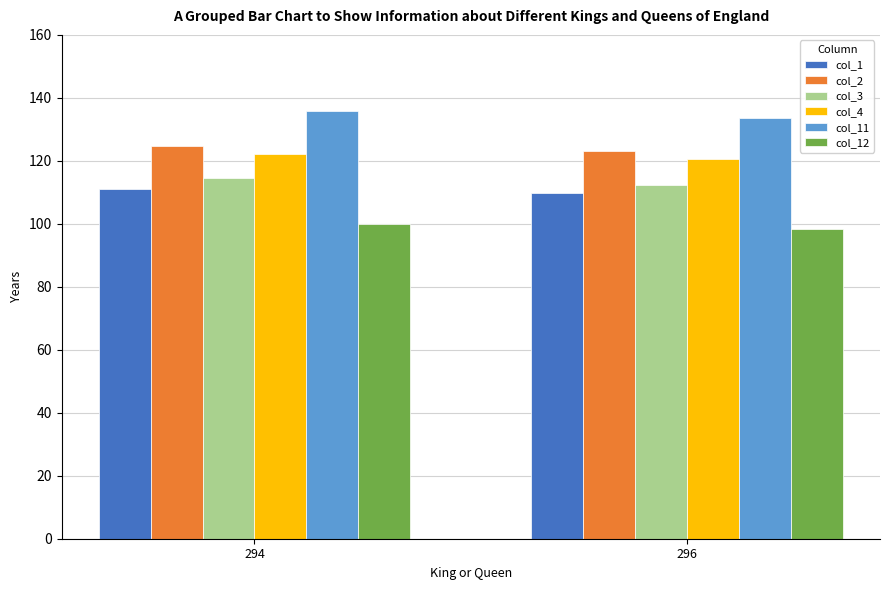

Reading left to right, transcribe all the data shown in this chart.

col_1: 111.2	109.7
col_2: 124.9	123.2
col_3: 114.5	112.2
col_4: 122.1	120.5
col_11: 135.8	133.5
col_12: 99.8	98.5